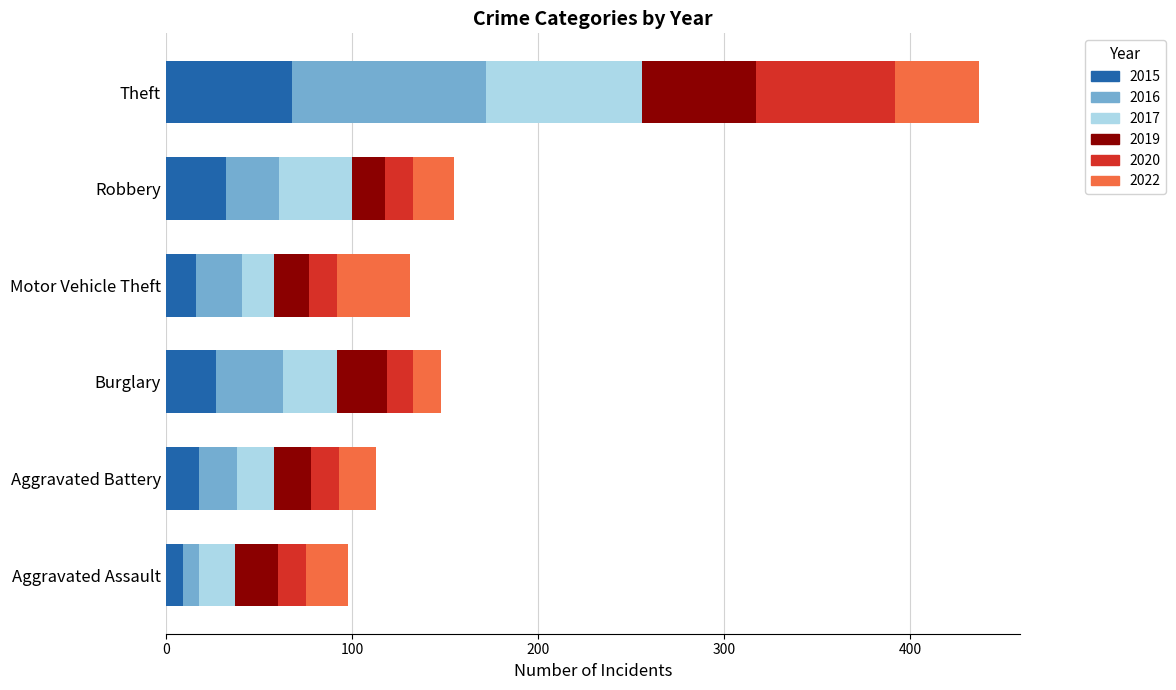

At which category is the sum across all series the highest?

Theft